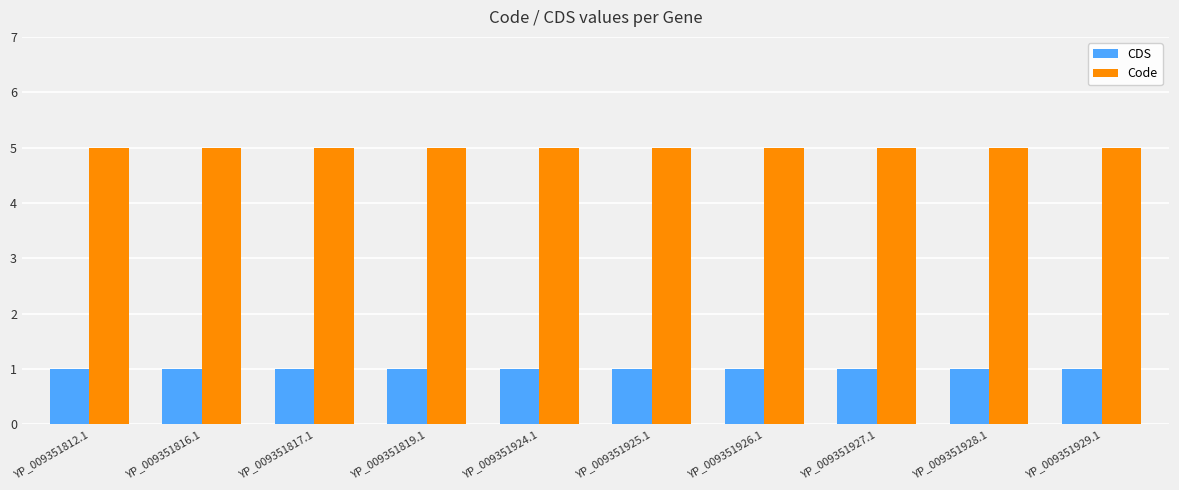

What is the spread (max minus min) of values at YP_009351927.1?

4